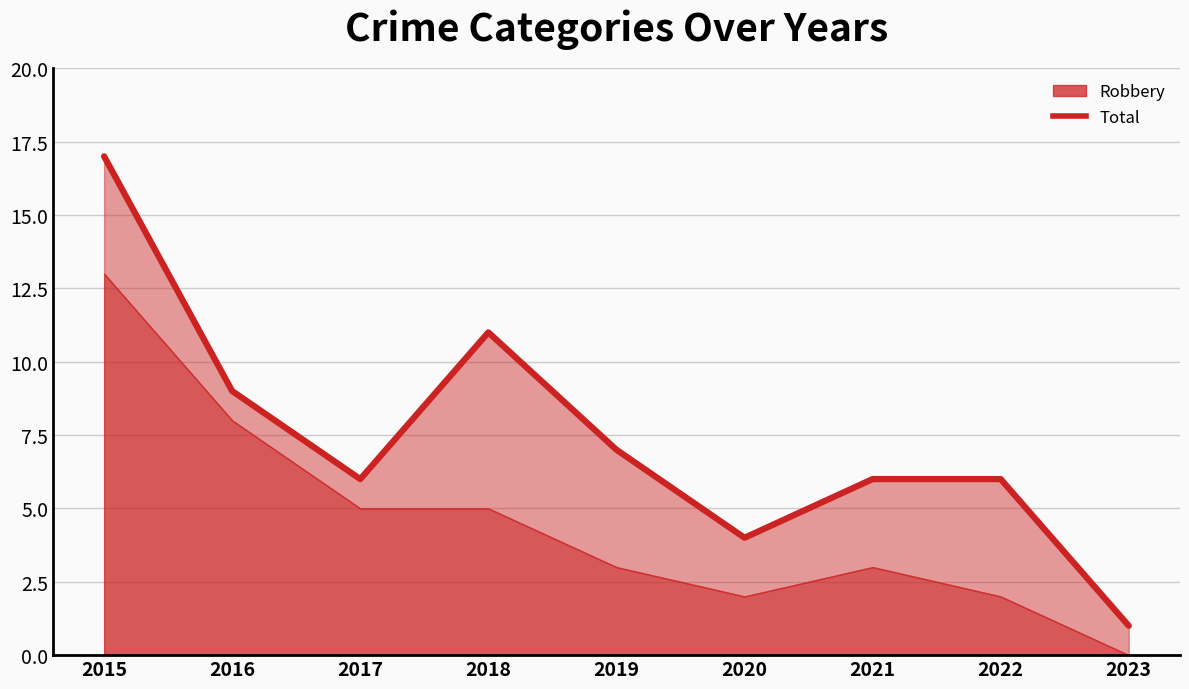

Reading left to right, what are all the values shown in this chart?

2015=17	2016=9	2017=6	2018=11	2019=7	2020=4	2021=6	2022=6	2023=1